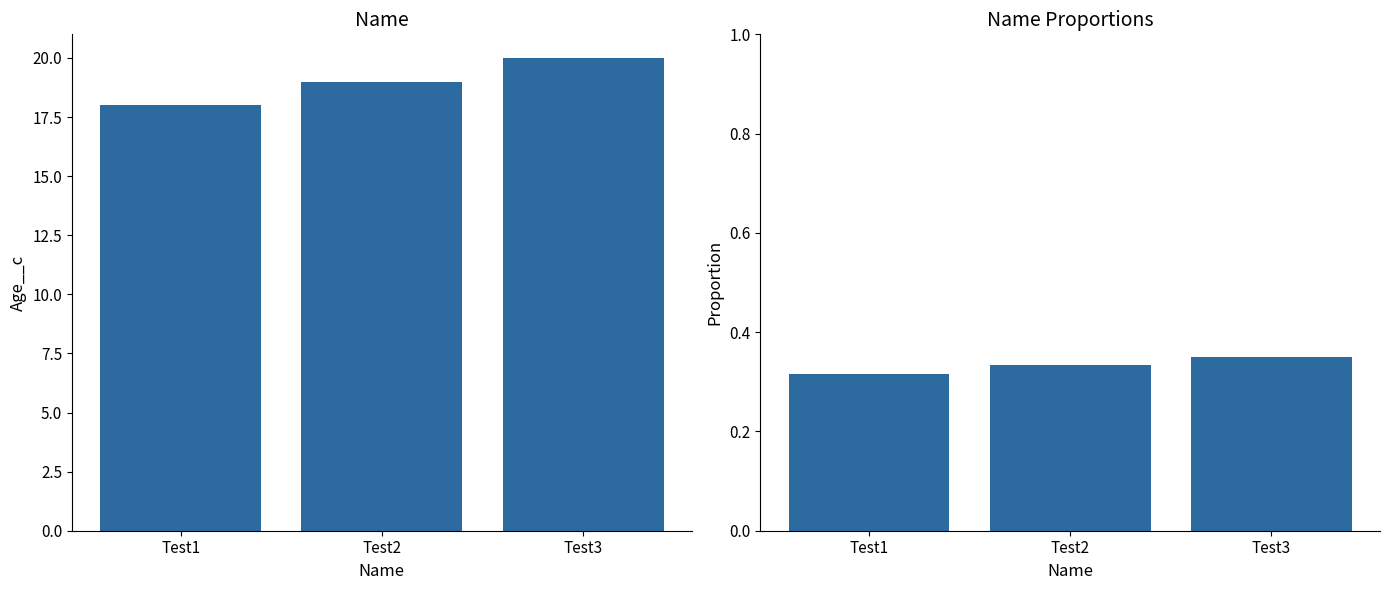

What is the spread (max minus min) of values at Test2?

18.7